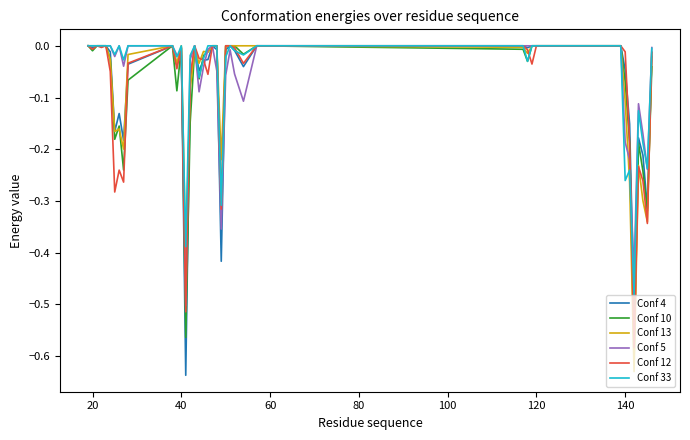

The Conf 12 series shows -0.0 at 20. True or false?

True